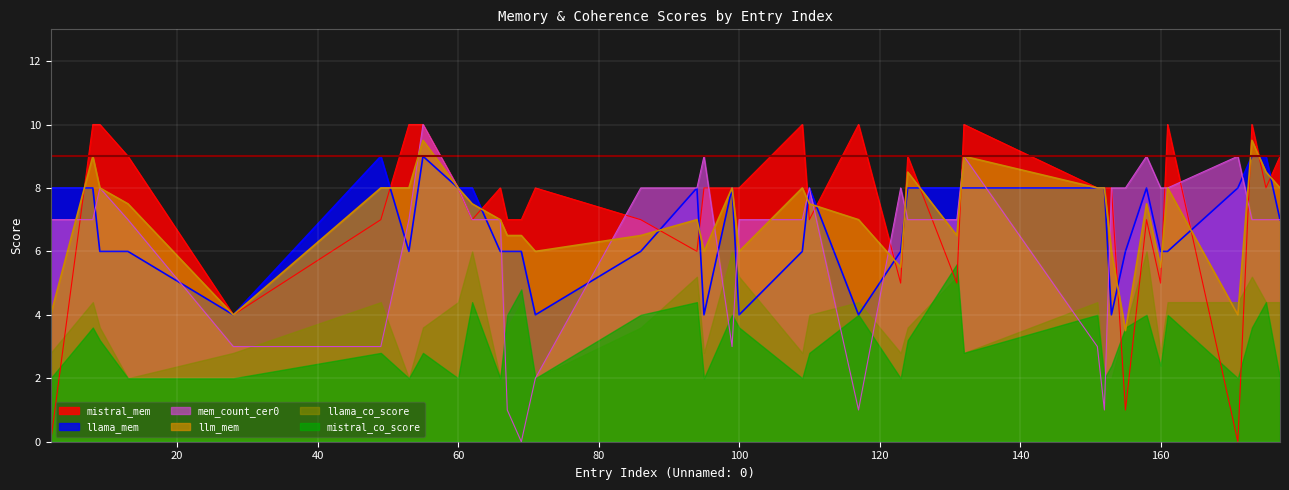

How many lines are shown in the chart?

6